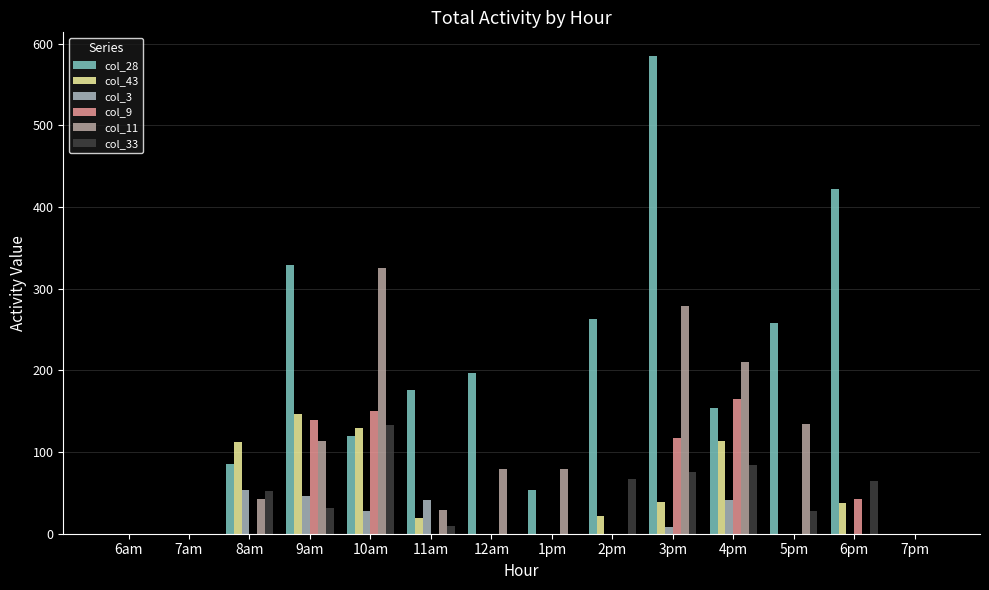

The value of col_43 at 12am is -48.2. True or false?

False